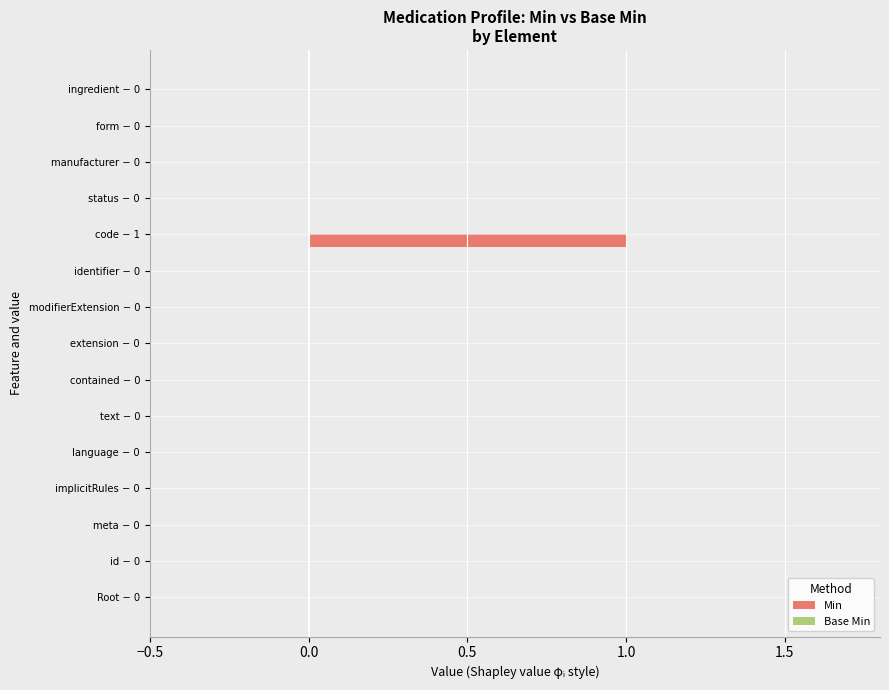

At which category does the chart reach its peak across all series?

code − 1